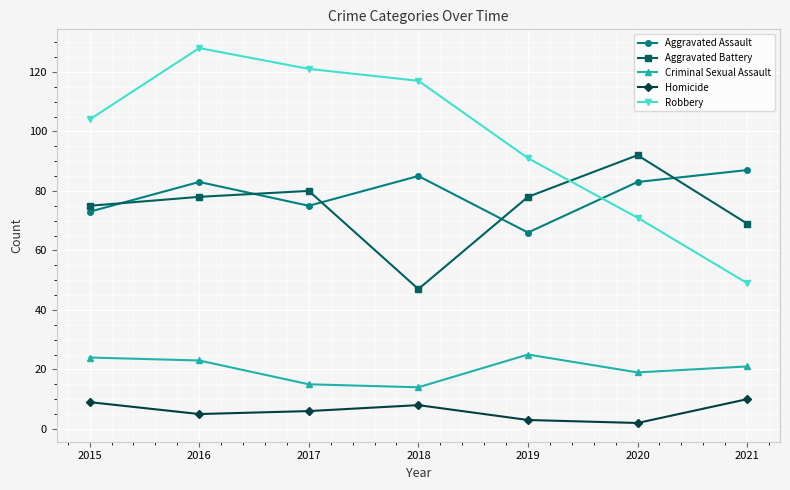

True or false: Robbery has more than 2 points higher than both neighbors.

False